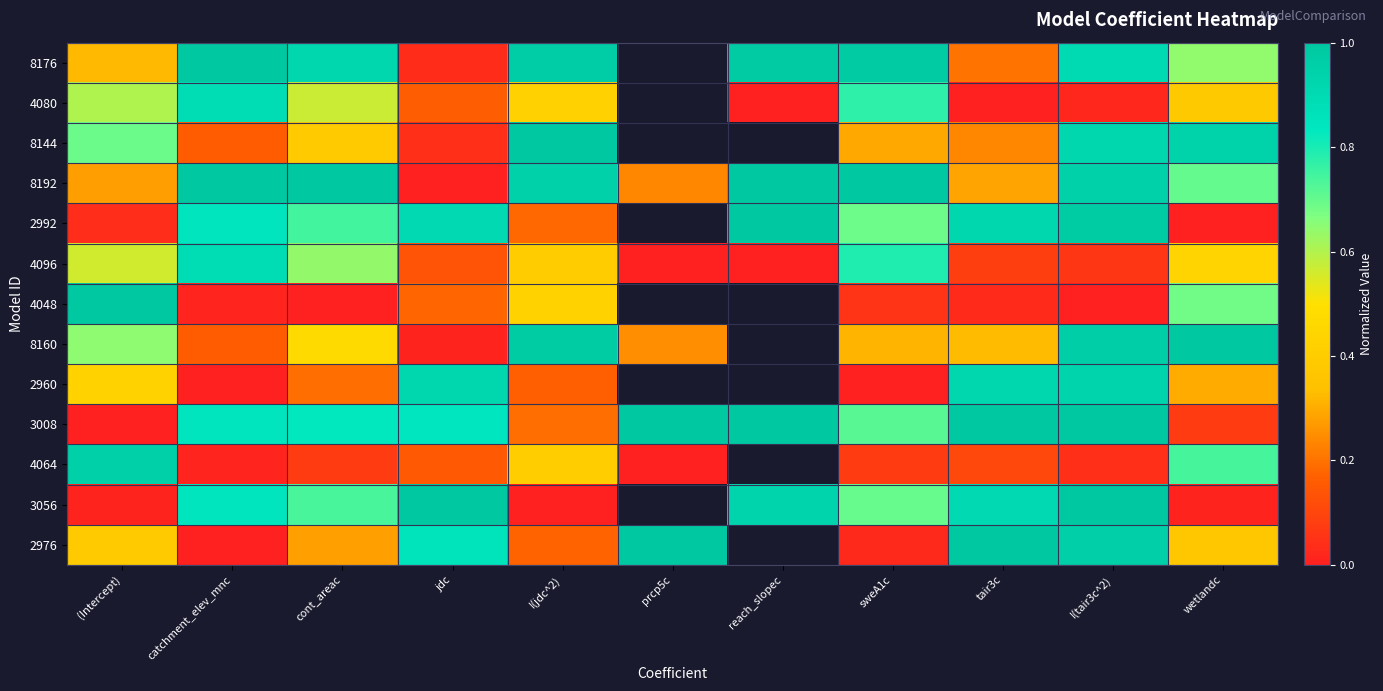

Which series has the largest total across all categories?

3008